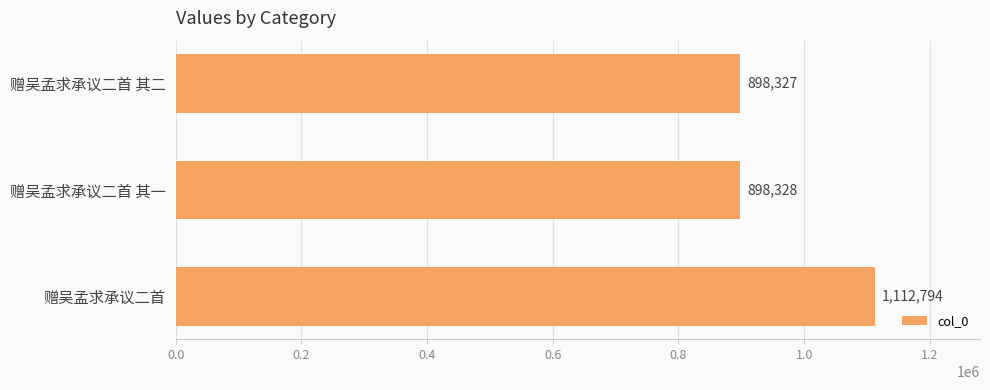

How many distinct data groups are displayed?

1